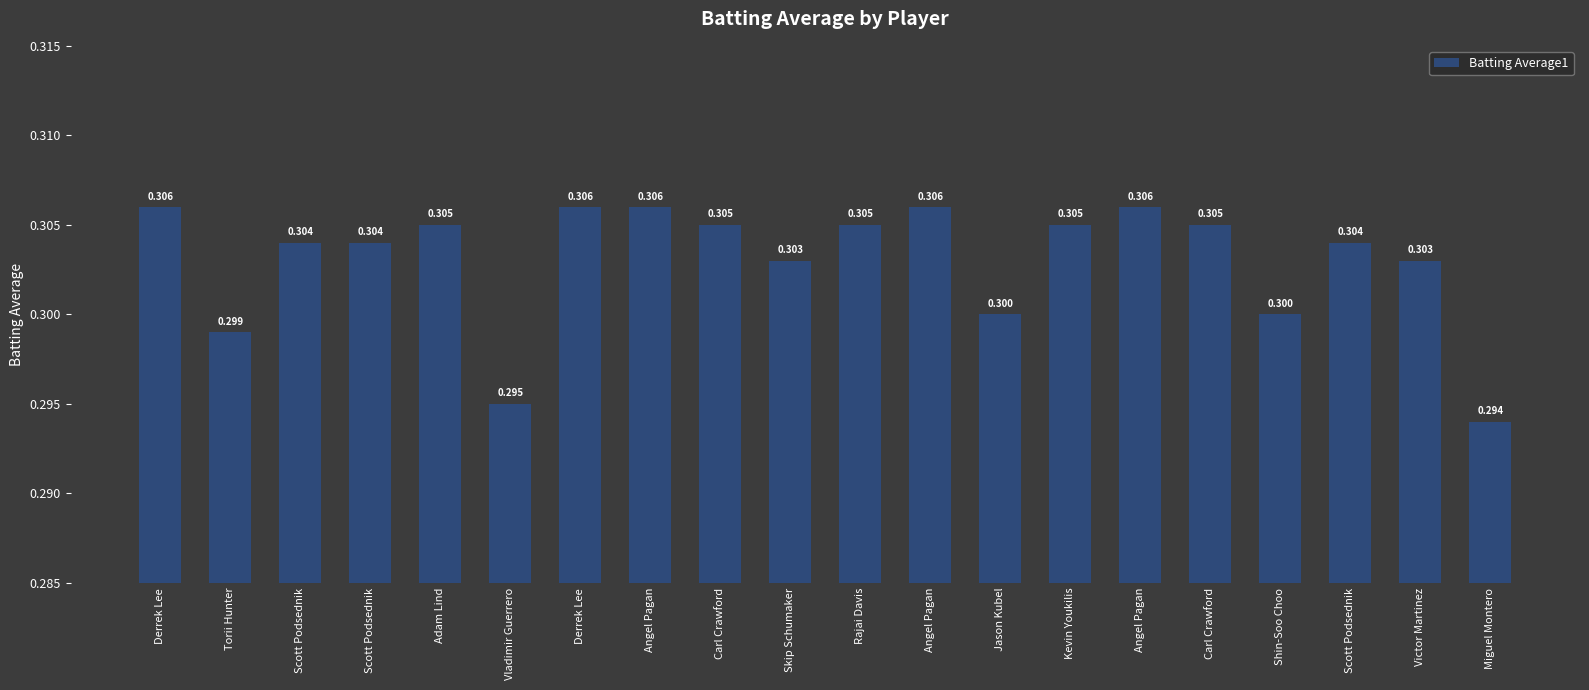

Are the bars horizontal?

No